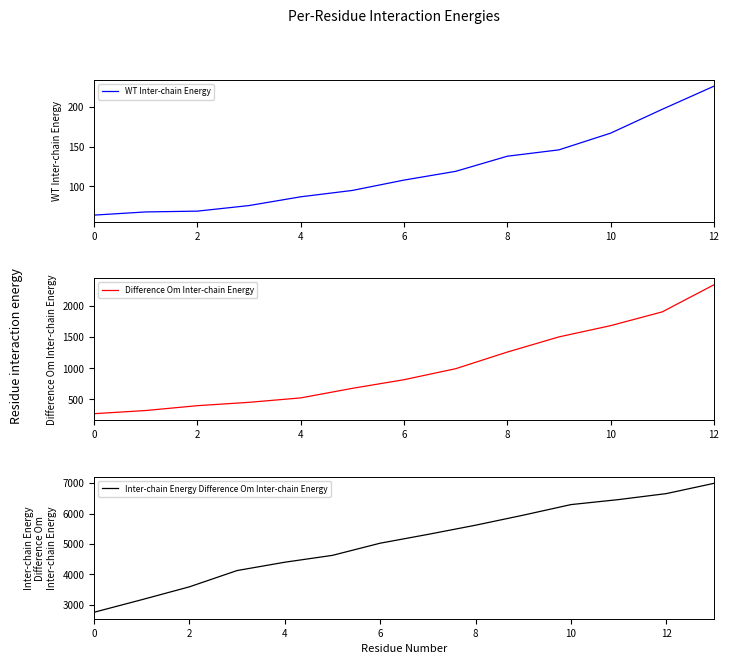

Does the chart have visible grid lines?

No